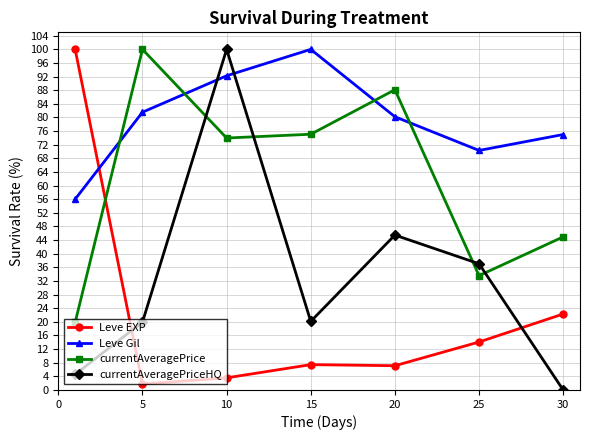

Which series has the largest total across all categories?

Leve Gil